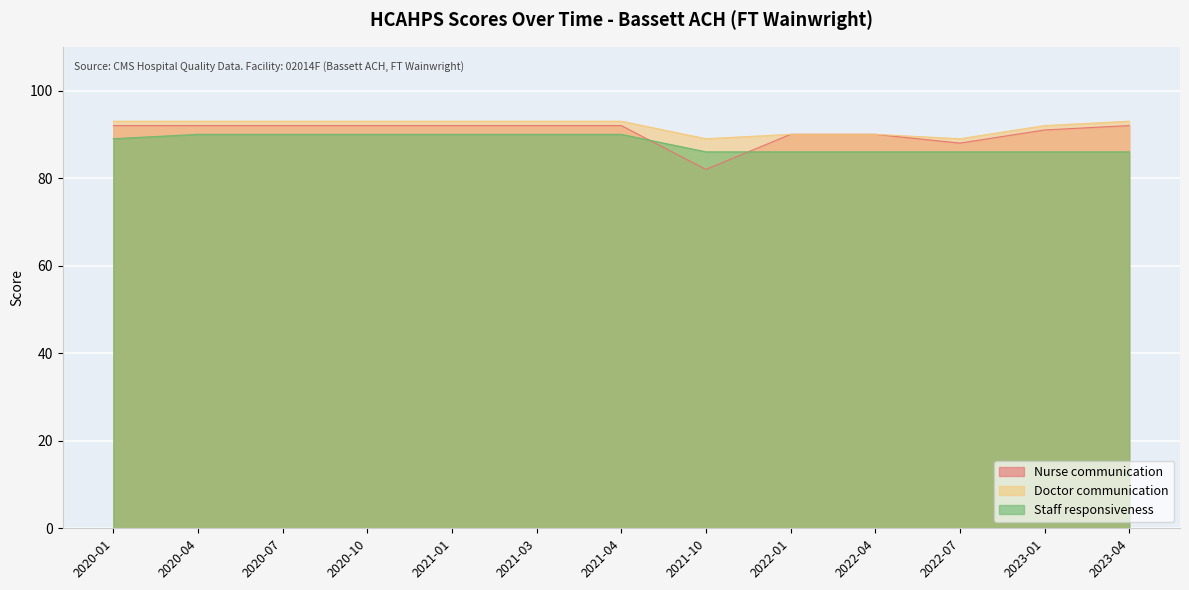

Which series changed the most between 2021-10 and 2023-04?

Nurse communication